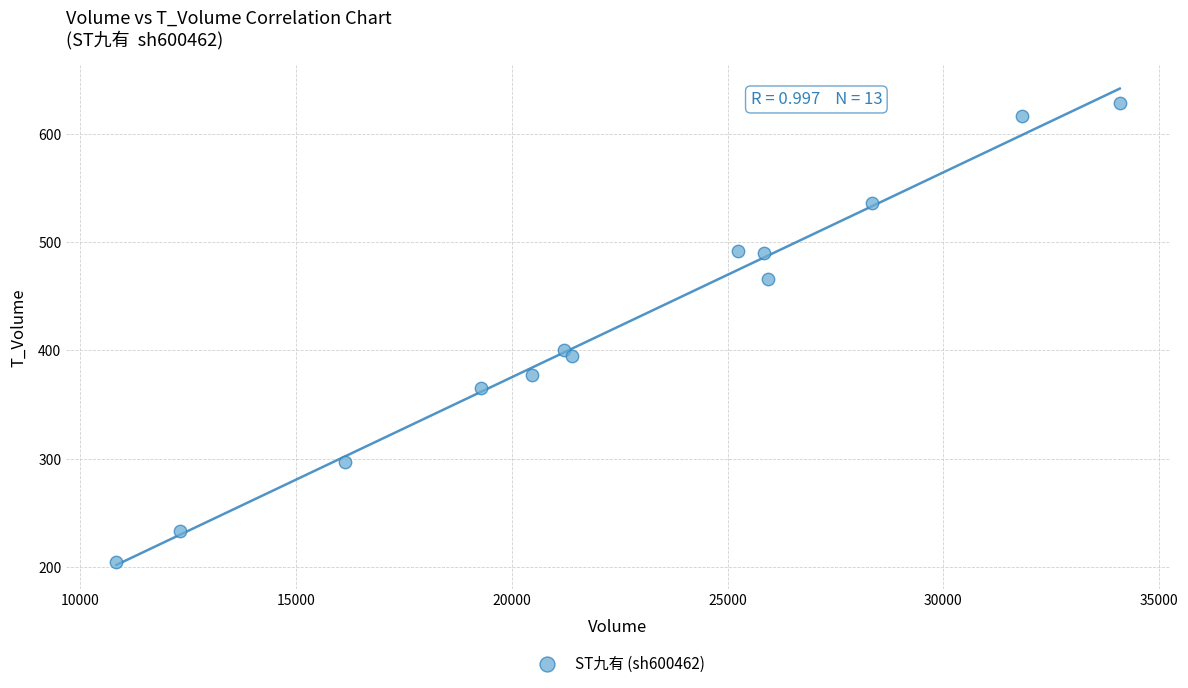

What is the range of X values (max minus min)?

23256